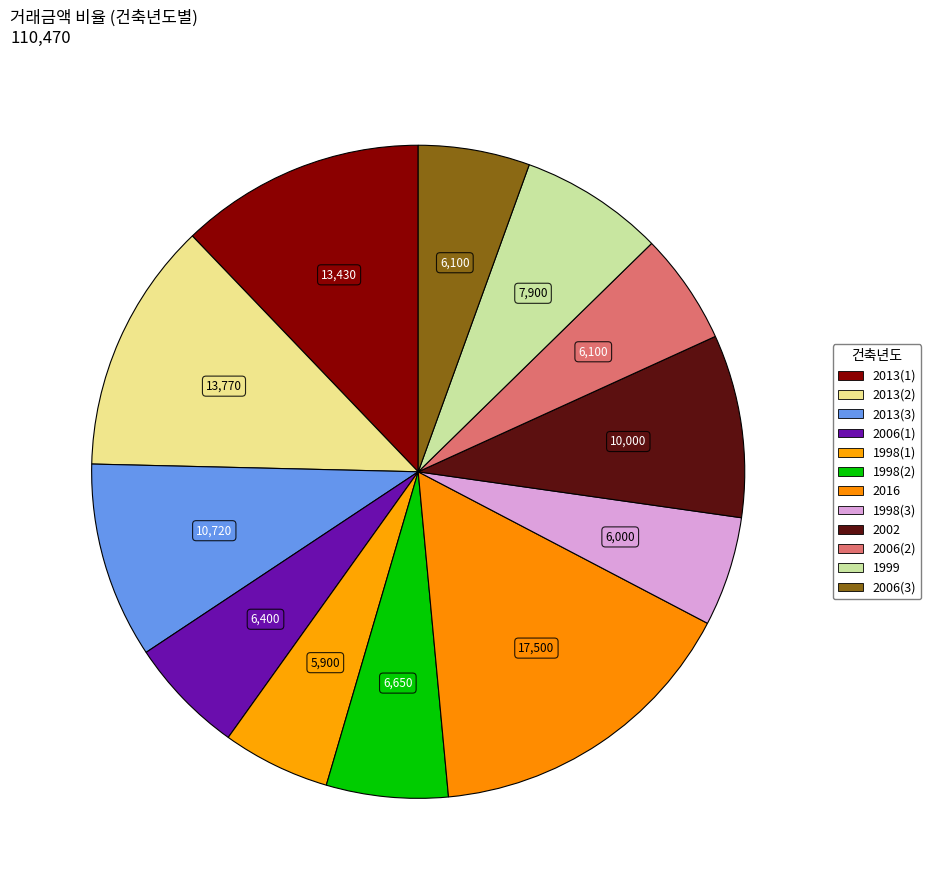

What percentage is the 1998(1) slice, to the nearest percent?

5%